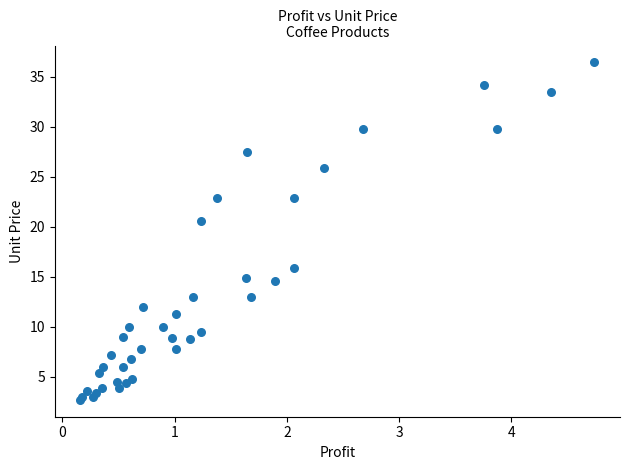

What Y value in the scatter plot is closest to 19?

20.6